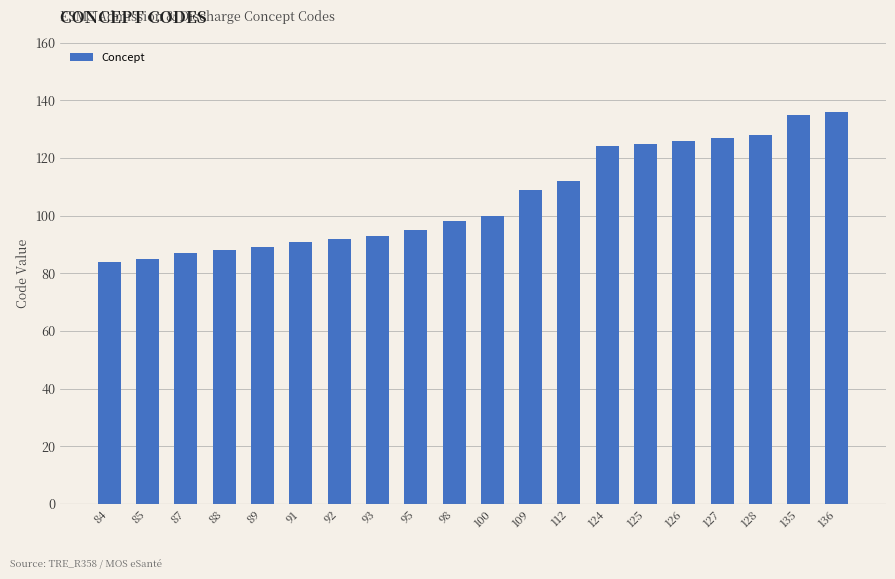

What is the ratio of the value at 124 to the value at 109?

1.1